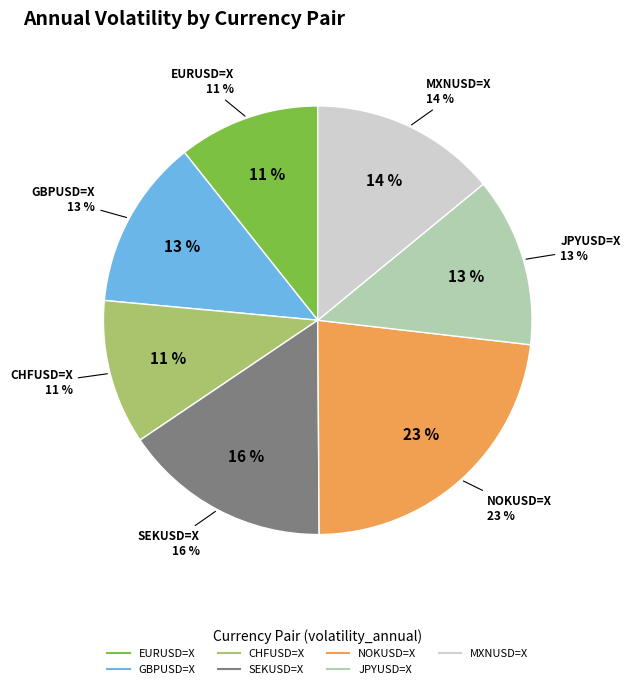

Which slice is the largest?

NOKUSD=X